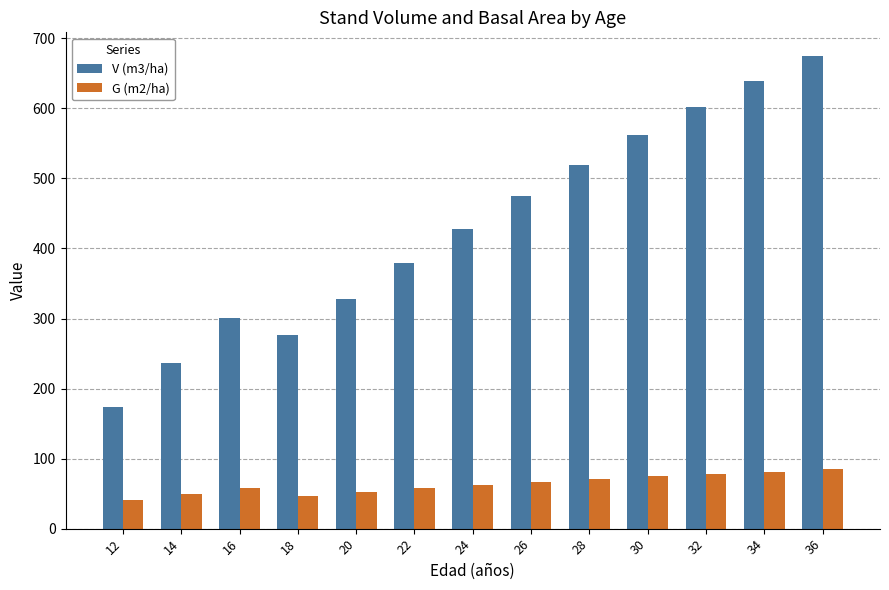

Which series has the widest spread of values?

V (m3/ha)